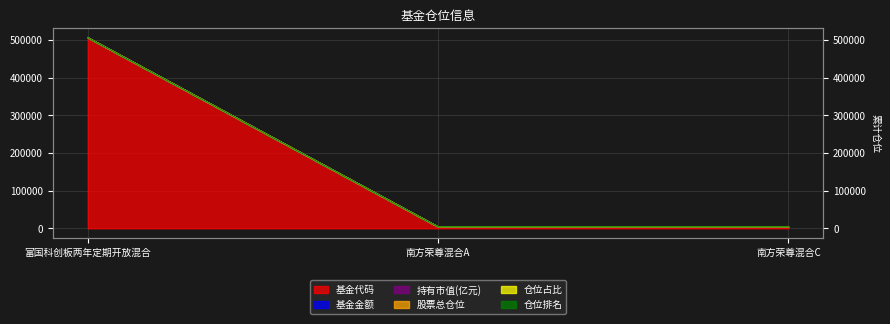

What is the label of the 1st point from the left?

富国科创板两年定期开放混合